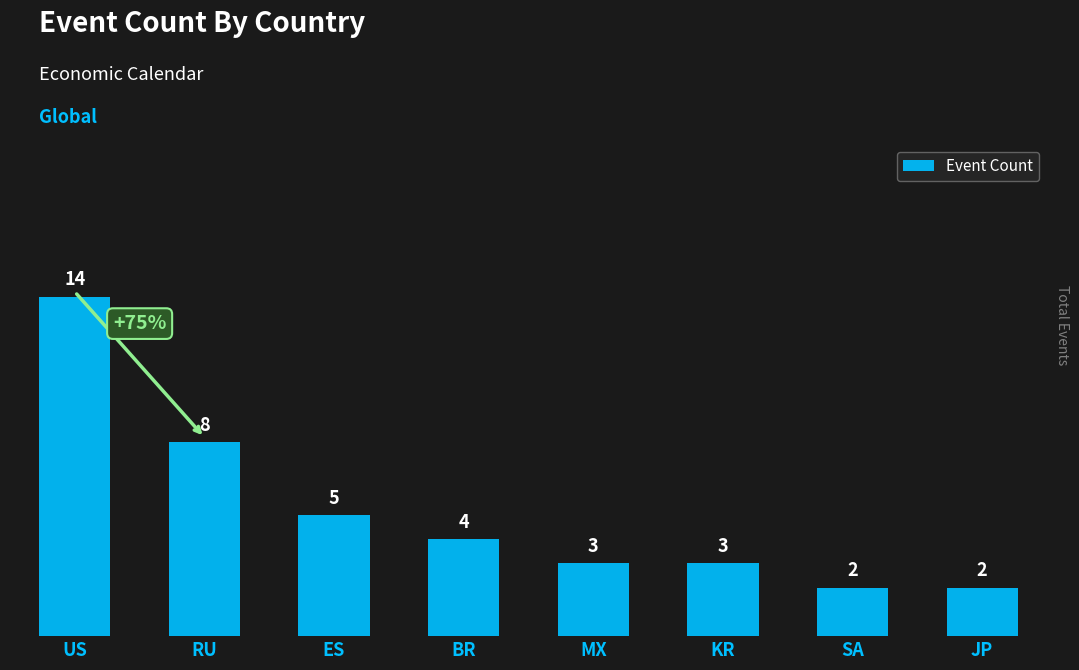

Which has a higher value, RU or MX?

RU